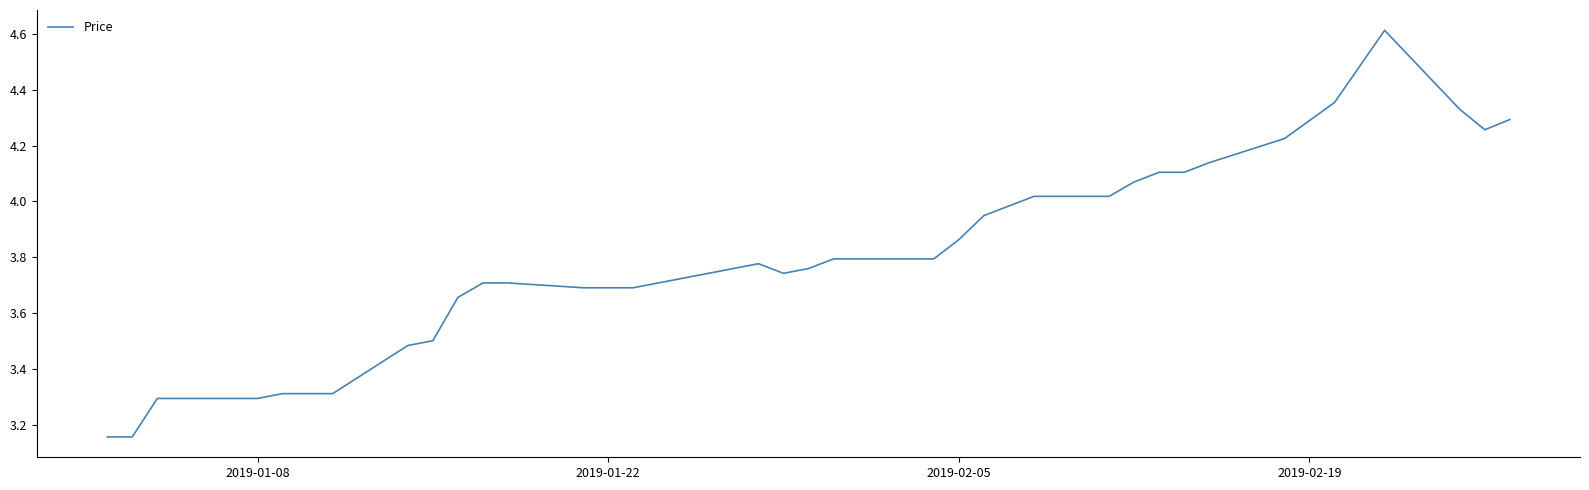

What is the difference between the maximum and minimum values?

1.5